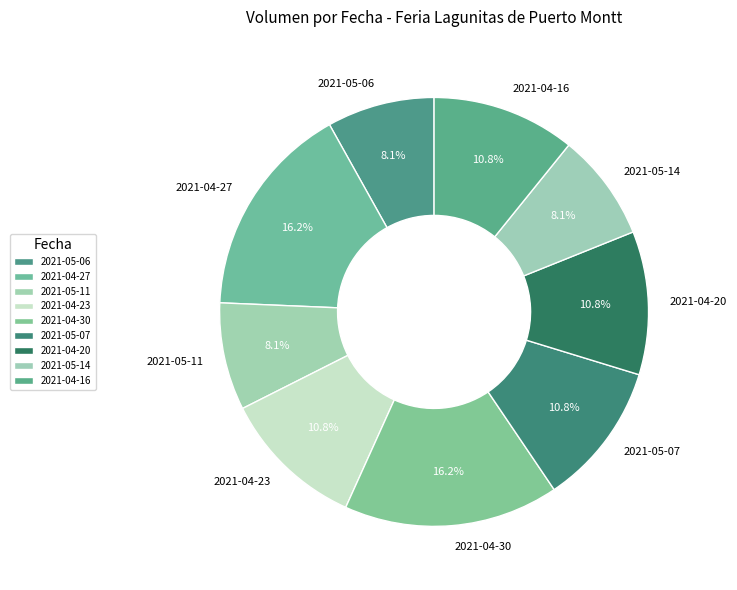

To the nearest percent, what portion does 2021-05-11 represent?

8%